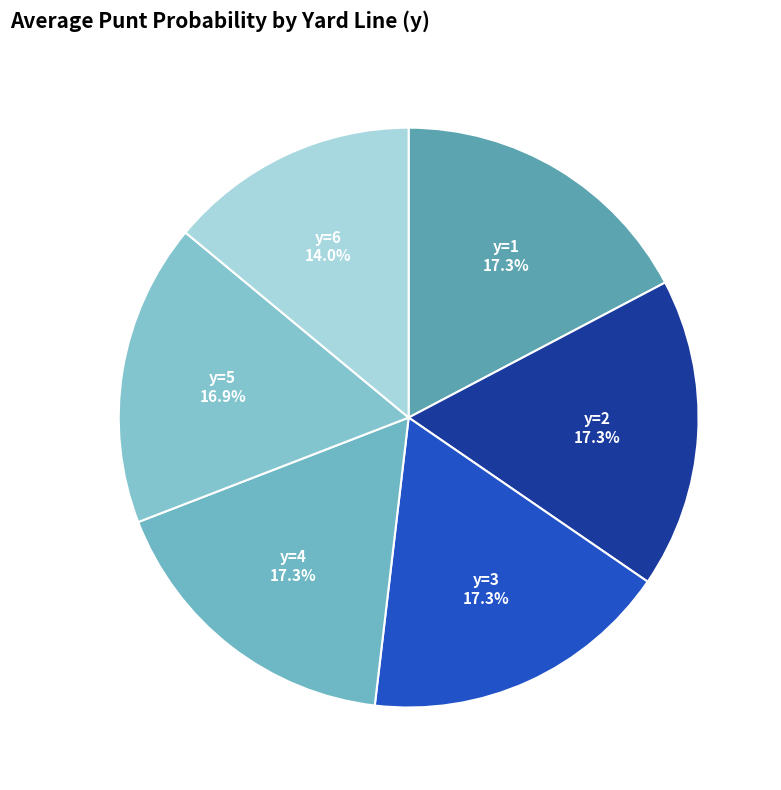

Is there a majority slice in this chart?

No